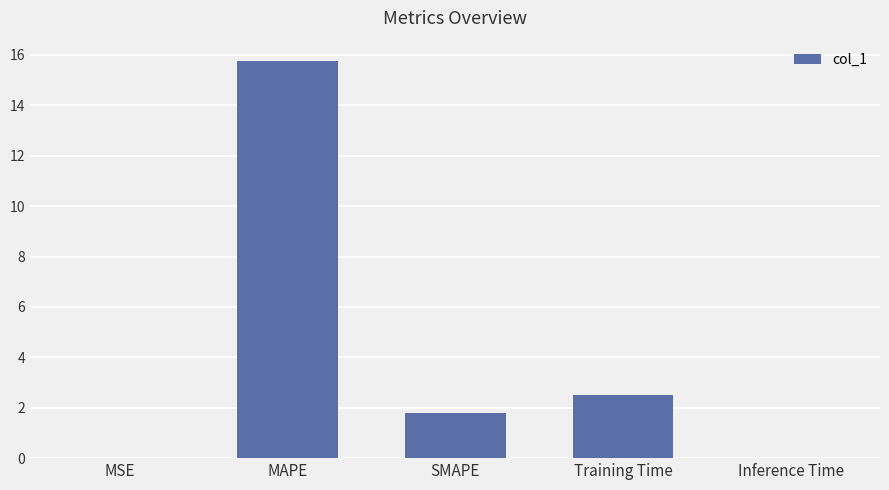

Which label corresponds to the largest value in the chart?

MAPE